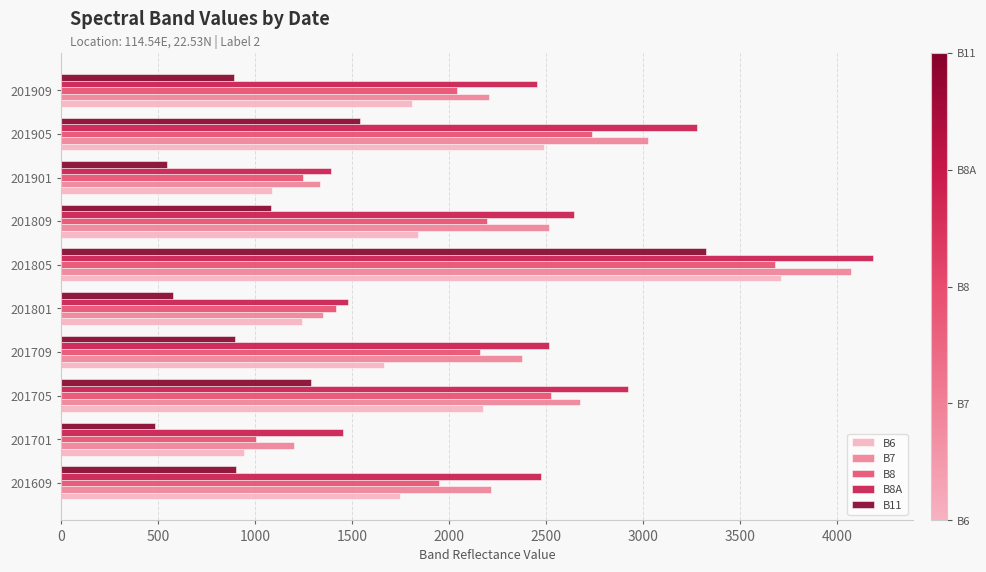

What is the sum of all B11 values?

11537